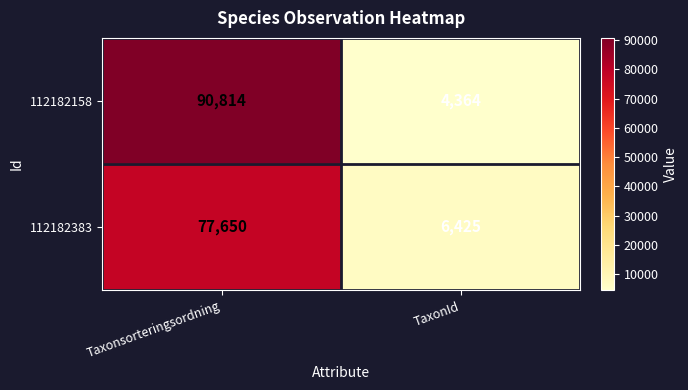

Reading left to right, list all the values displayed in this chart.

112182158: Taxonsorteringsordning=90814	TaxonId=4364
112182383: Taxonsorteringsordning=77650	TaxonId=6425